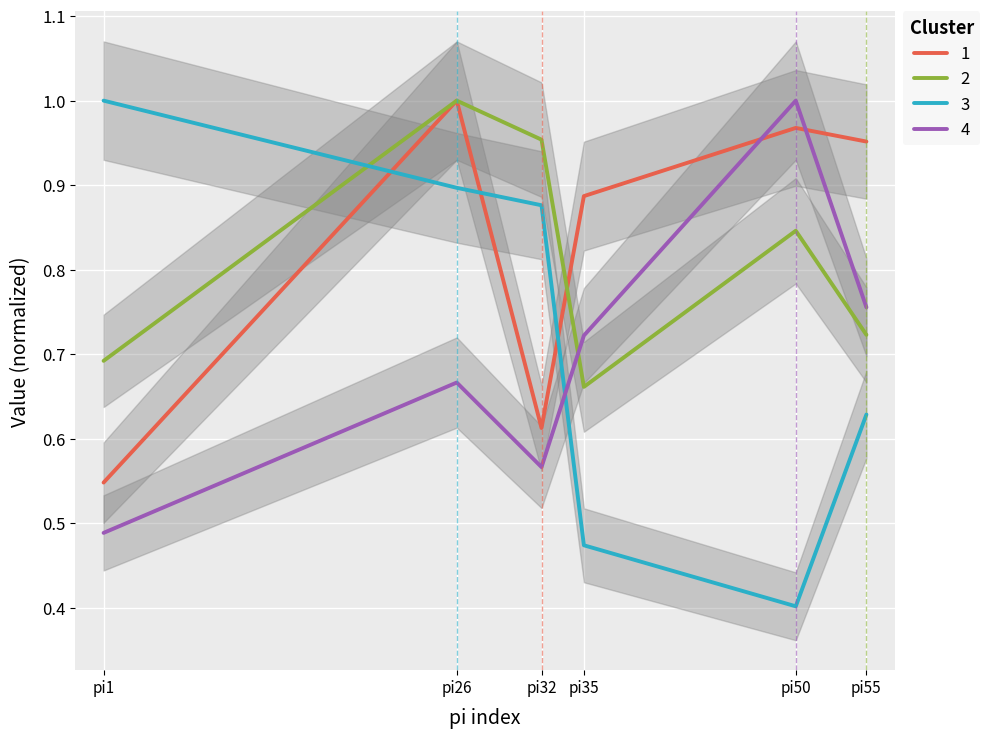

What is the difference between the maximum and second lowest values in the i5 series?

0.3